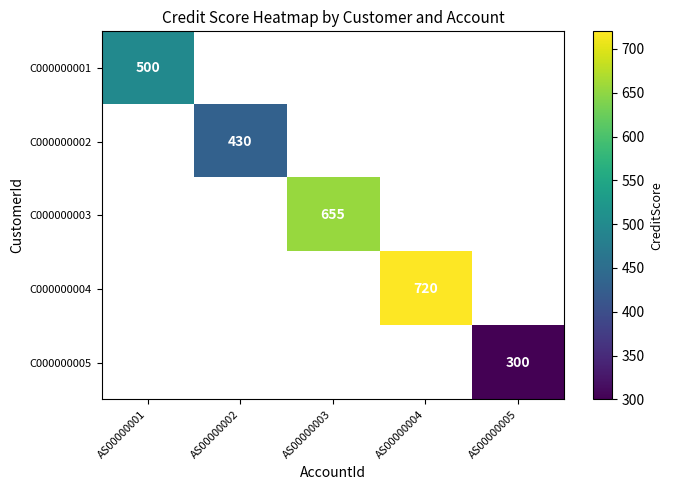

Is it true that C000000005 equals 60 at AS00000005?

False